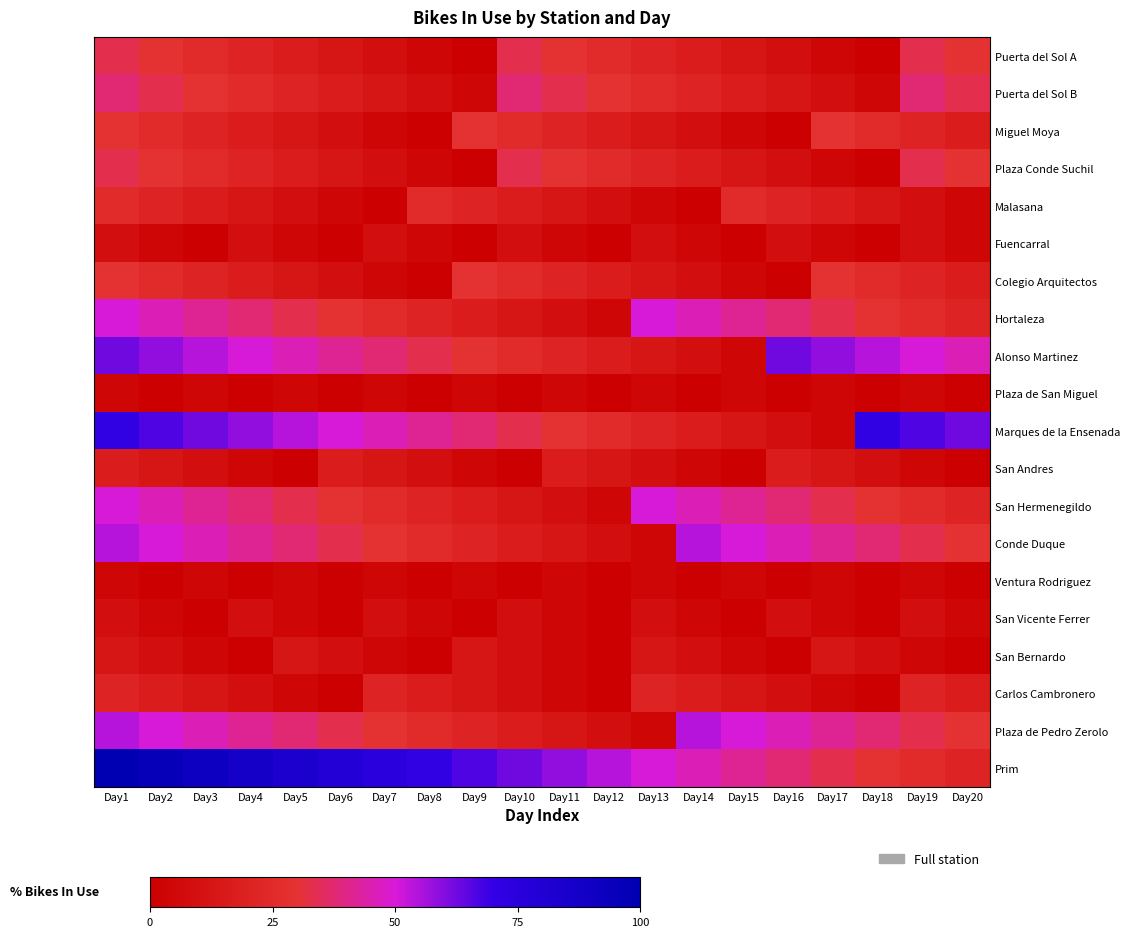

Which series has the largest total across all categories?

Prim